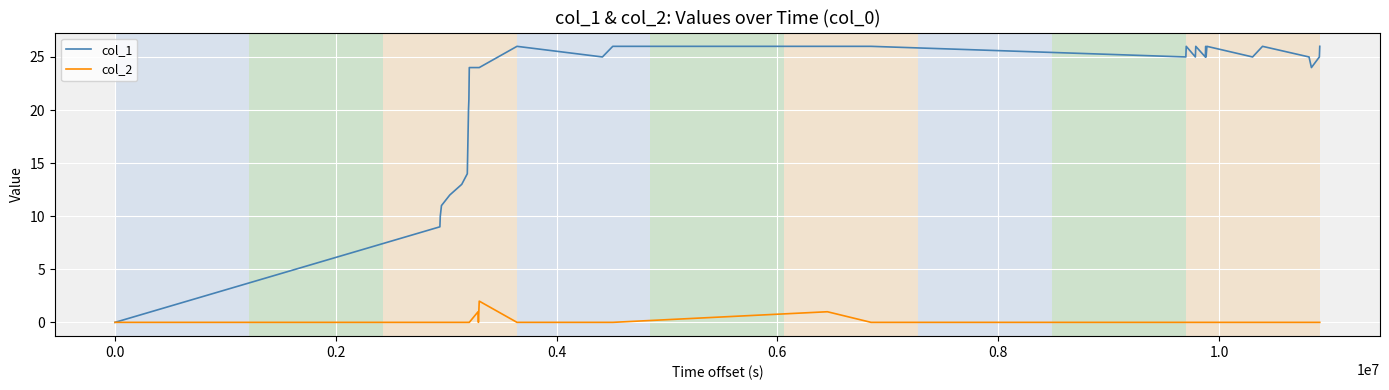

Rank the series by their average value, from highest to lowest.

col_1, col_2